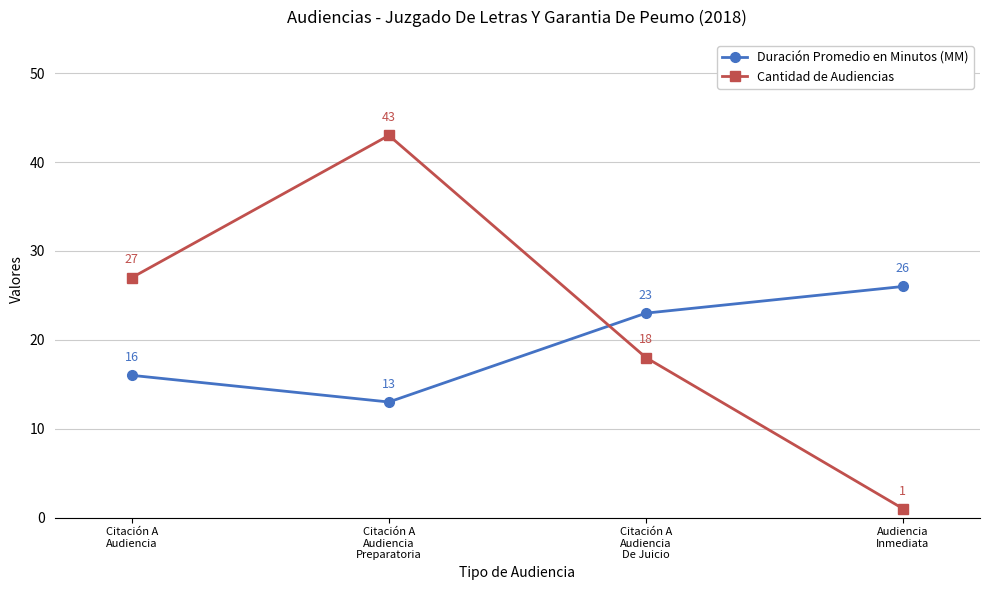

What is the greatest value displayed?

43